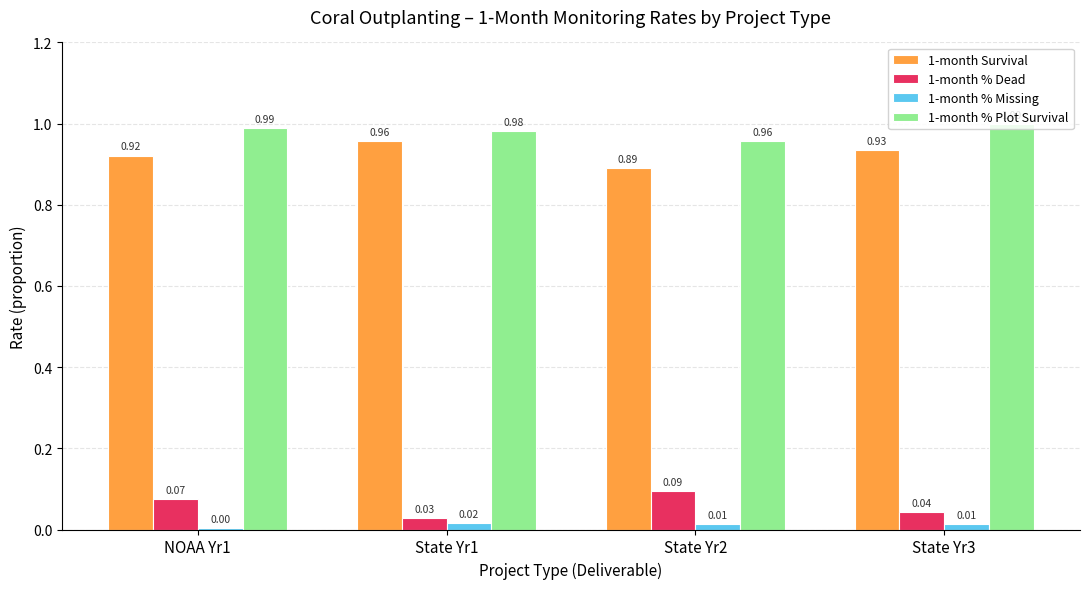

What are all the series names shown in the legend?

1-month Survival, 1-month % Dead, 1-month % Missing, 1-month % Plot Survival